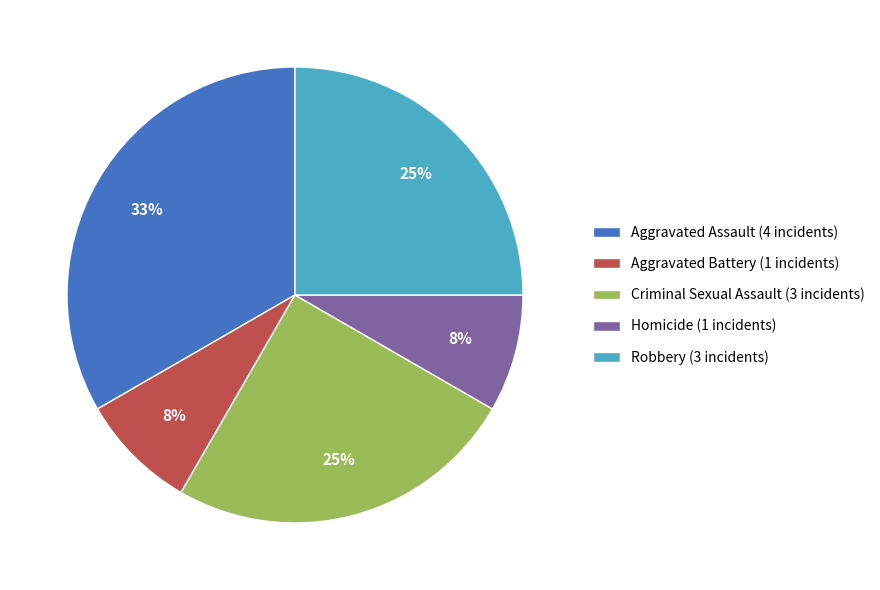

Is Criminal Sexual Assault (3 incidents) the majority of the pie?

No